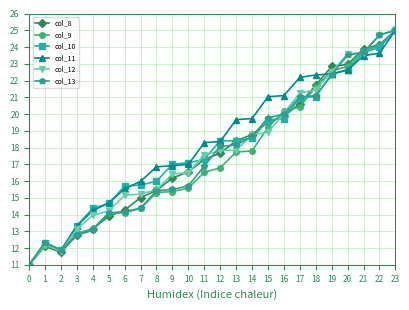

Does the chart have visible grid lines?

Yes